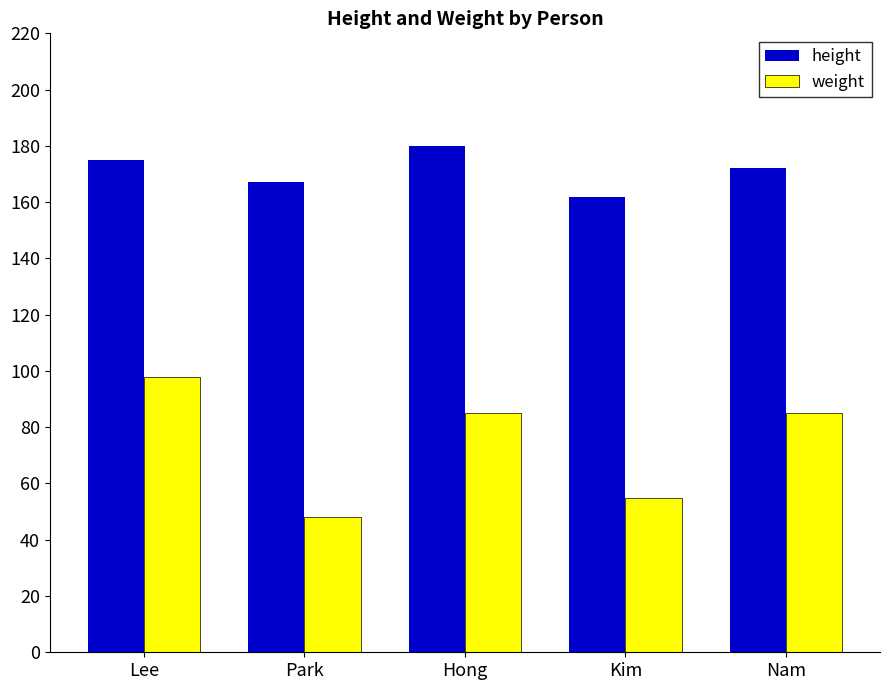

Does the chart contain stacked bars?

No